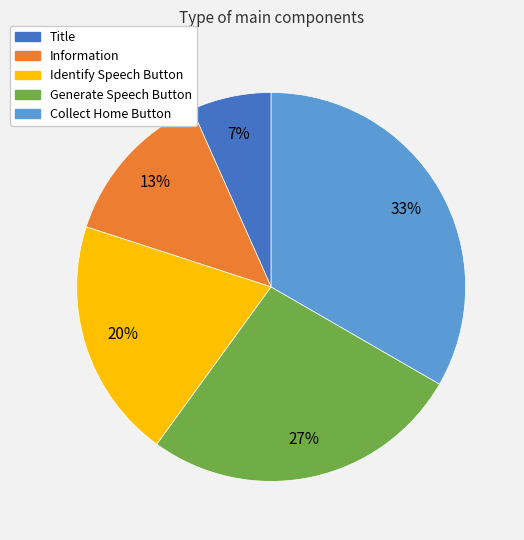

The Collect Home Button slice represents 33% of the pie. True or false?

True